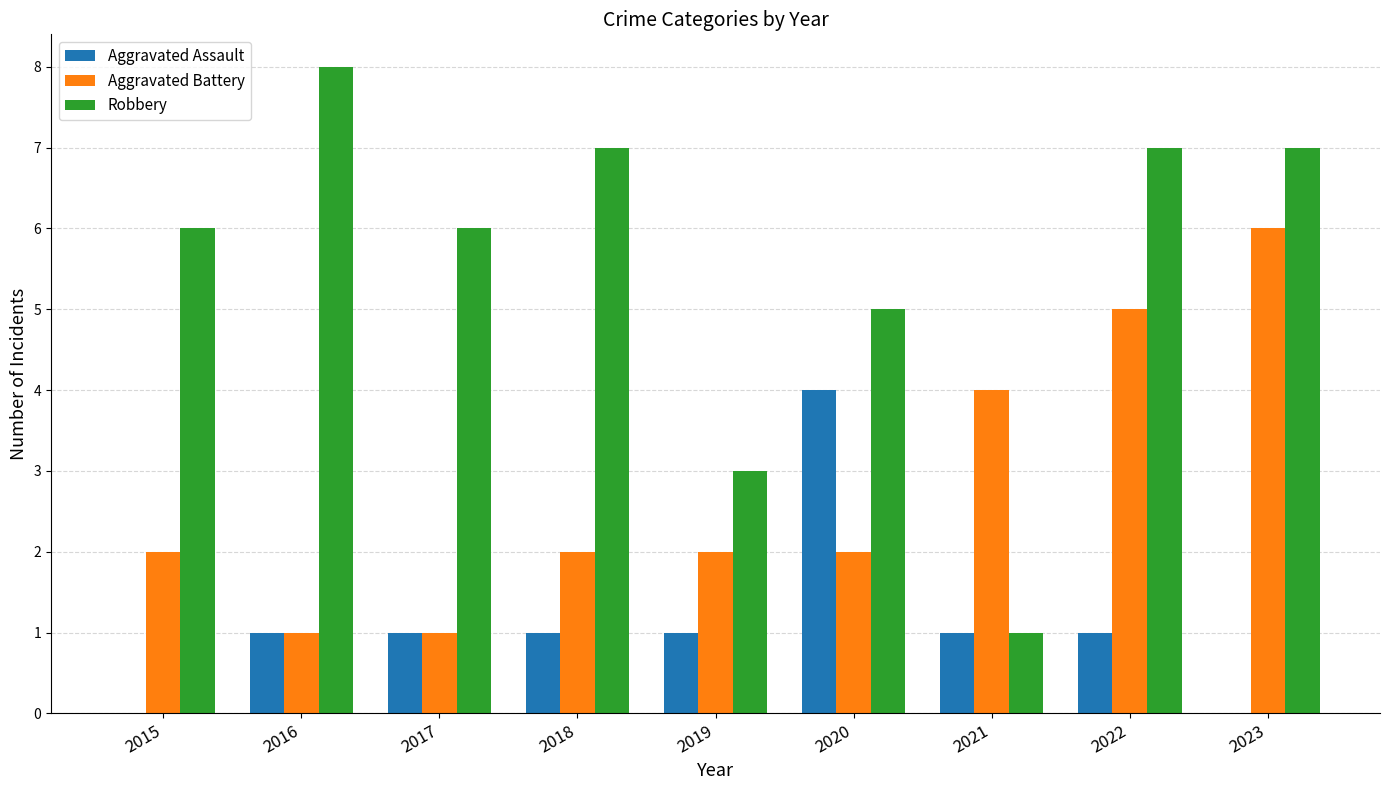

What is the total value across all series at 2020?

11